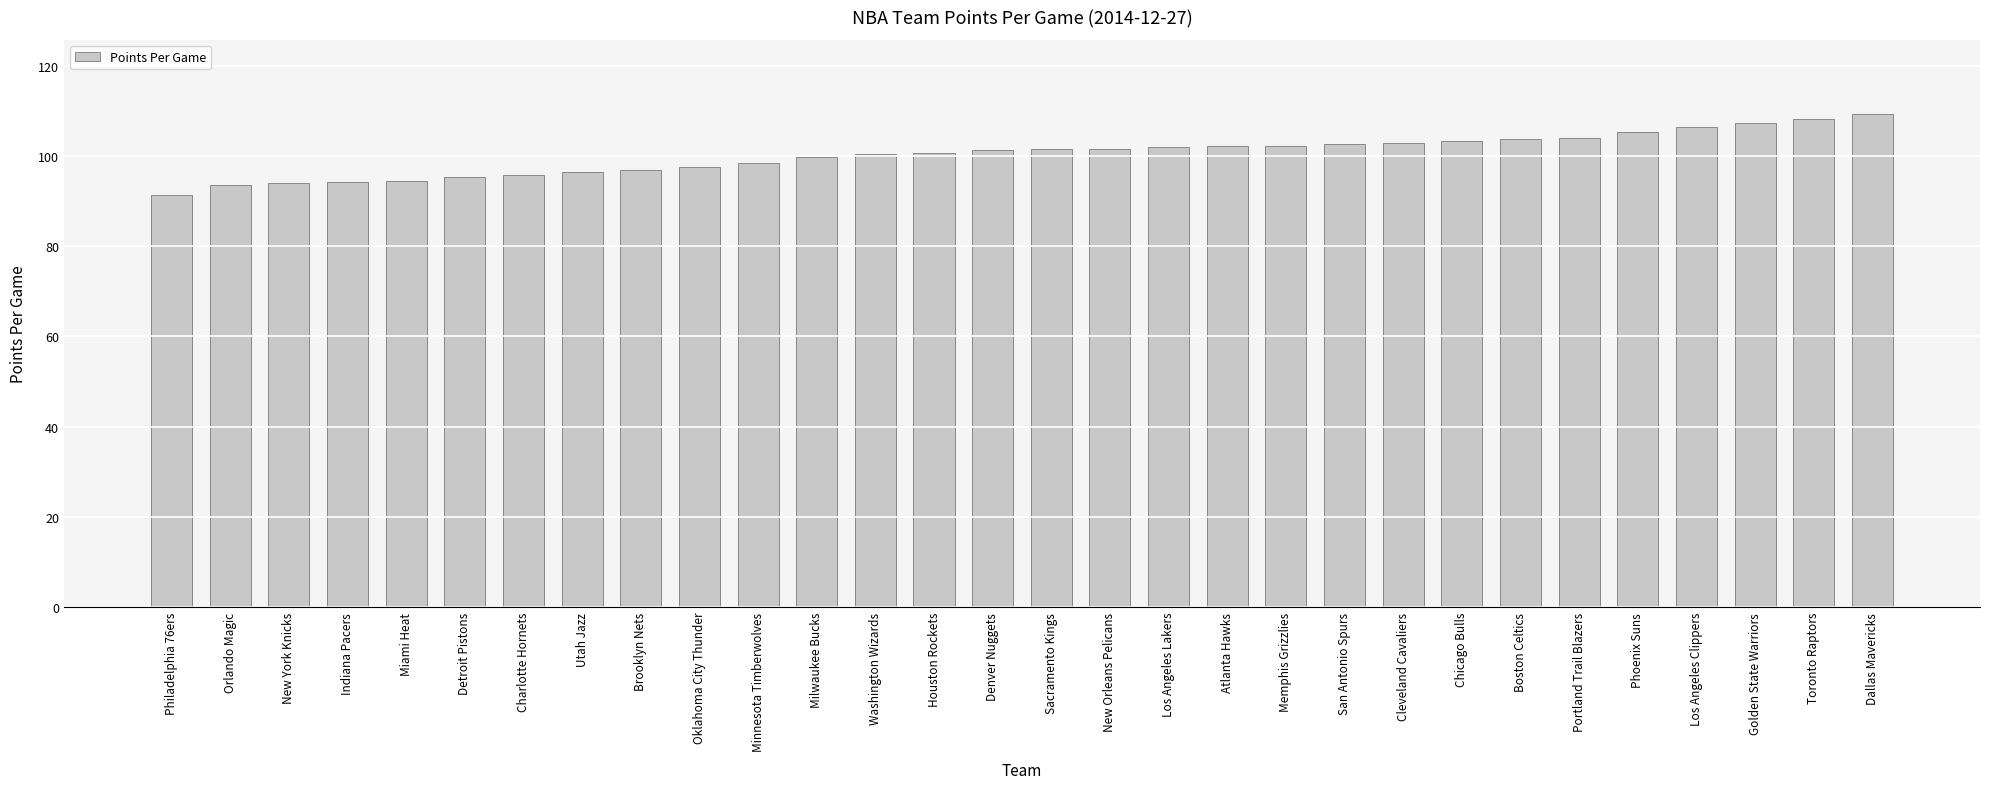

Does the chart contain any negative values?

No